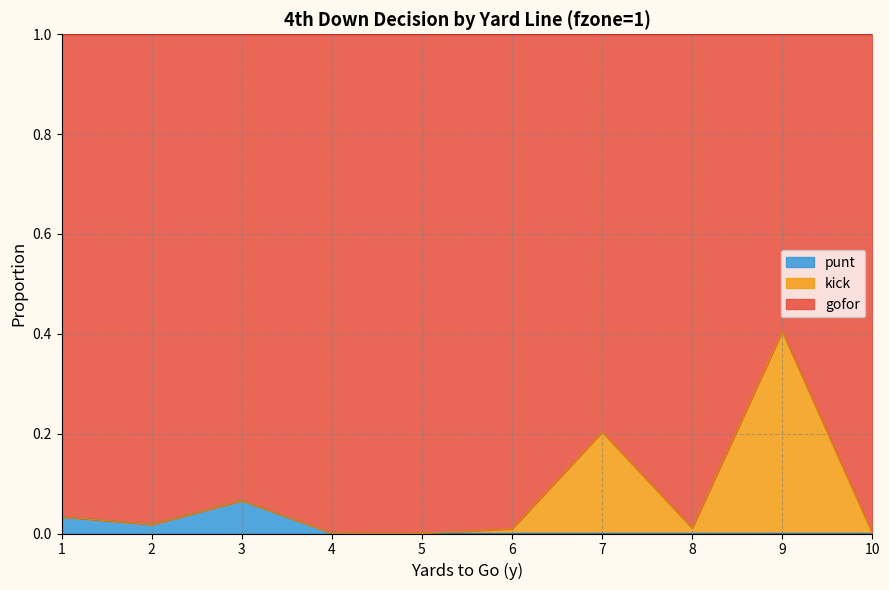

How many categories are shown in the chart?

10